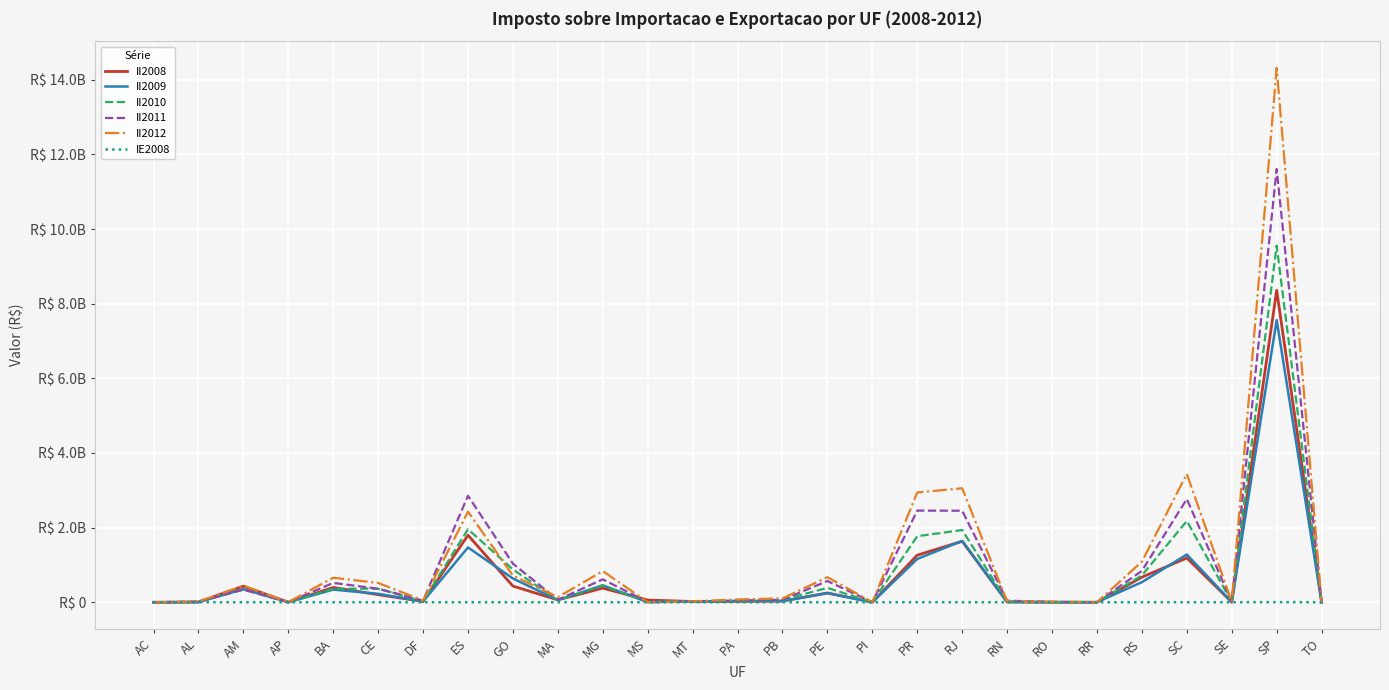

What is the maximum value for IE2008?

3269381